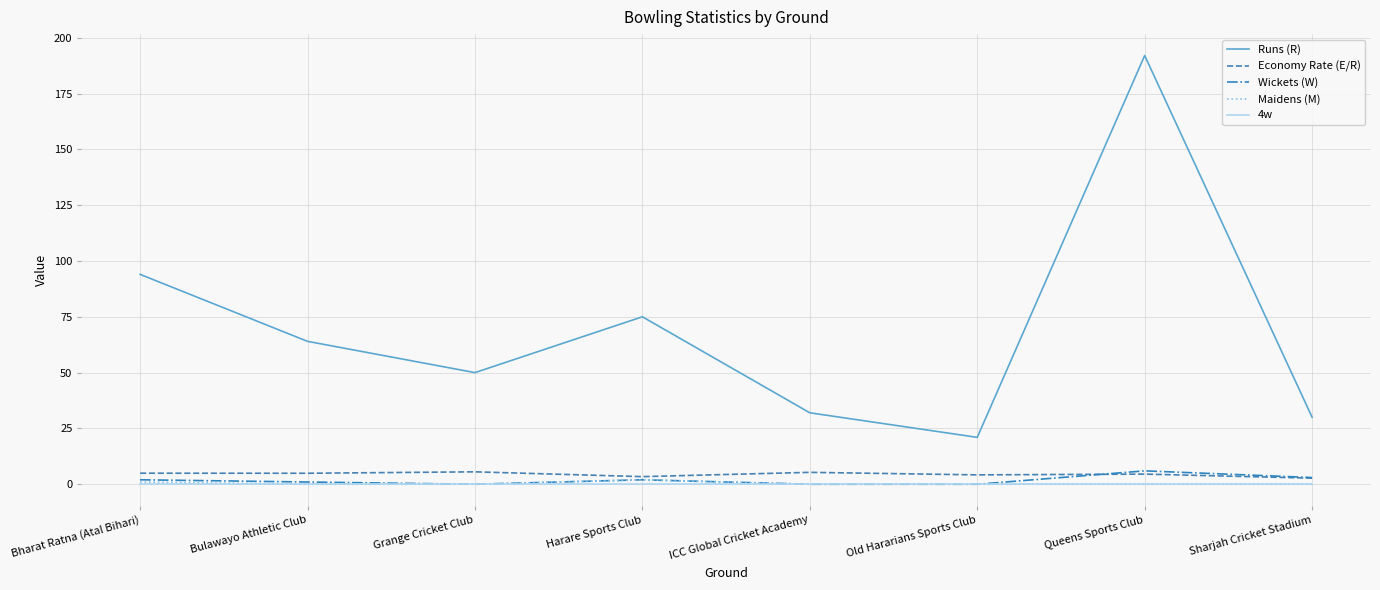

True or false: Runs (R) and 4w intersect in this chart.

False